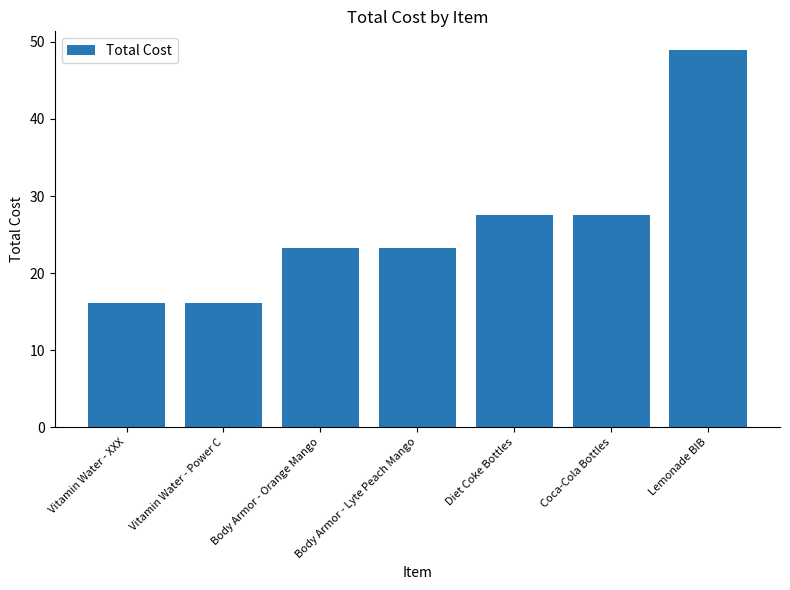

What is the sum of all values?

182.8